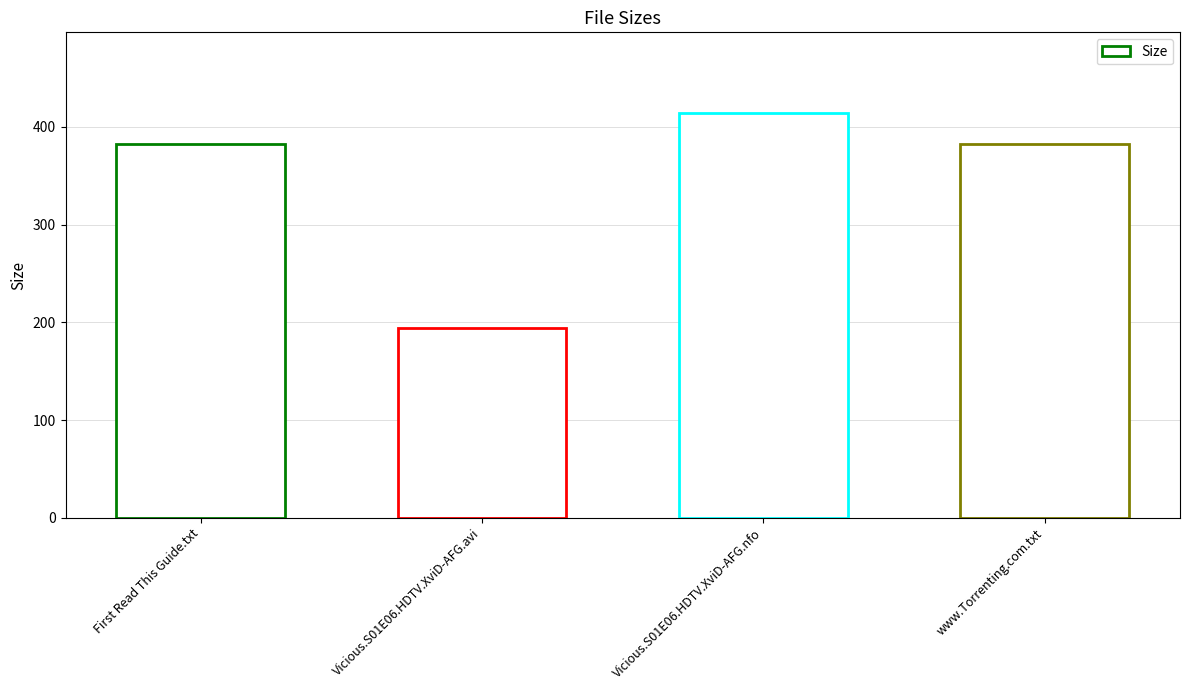

Between www.Torrenting.com.txt and Vicious.S01E06.HDTV.XviD-AFG.avi, which is larger?

www.Torrenting.com.txt